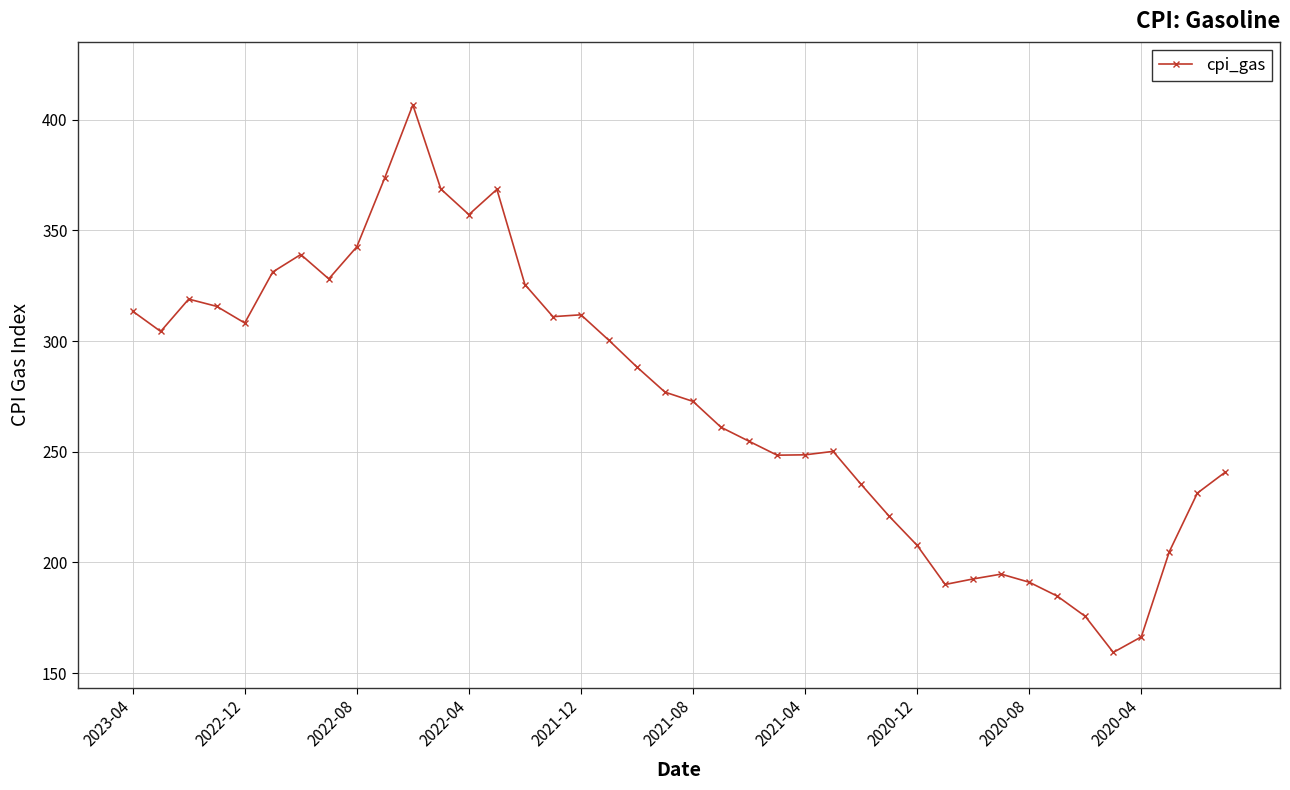

How many lines are shown in the chart?

1